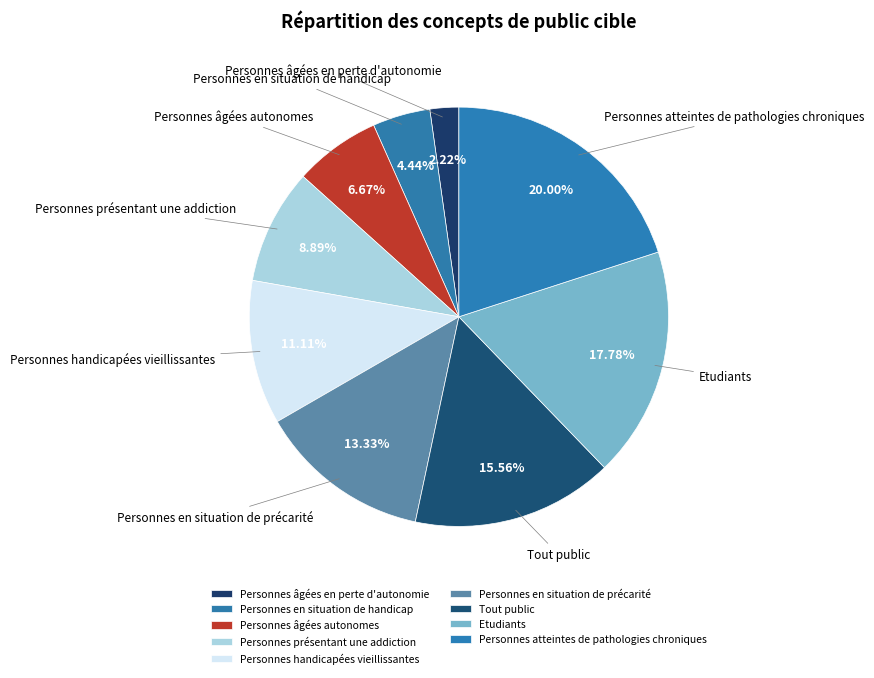

Rank the categories by value from lowest to highest.

Personnes âgées en perte d'autonomie, Personnes en situation de handicap, Personnes âgées autonomes, Personnes présentant une addiction, Personnes handicapées vieillissantes, Personnes en situation de précarité, Tout public, Etudiants, Personnes atteintes de pathologies chroniques